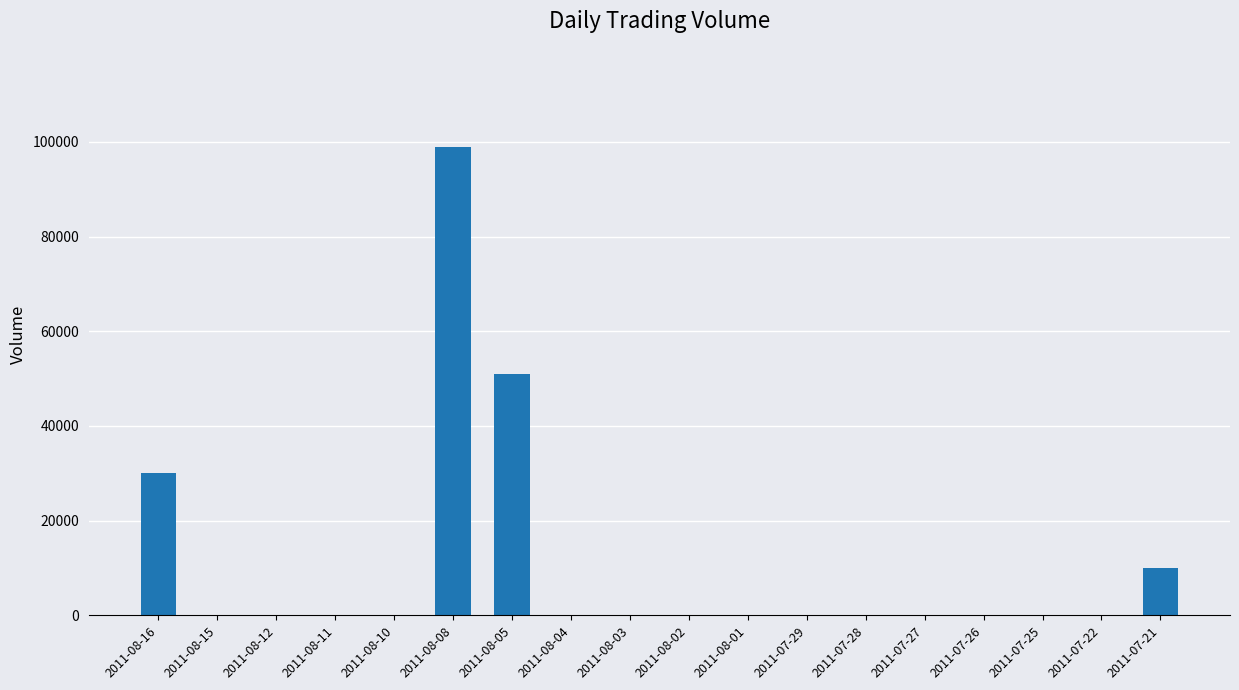

At which label is the value closest to 49500?

2011-08-05